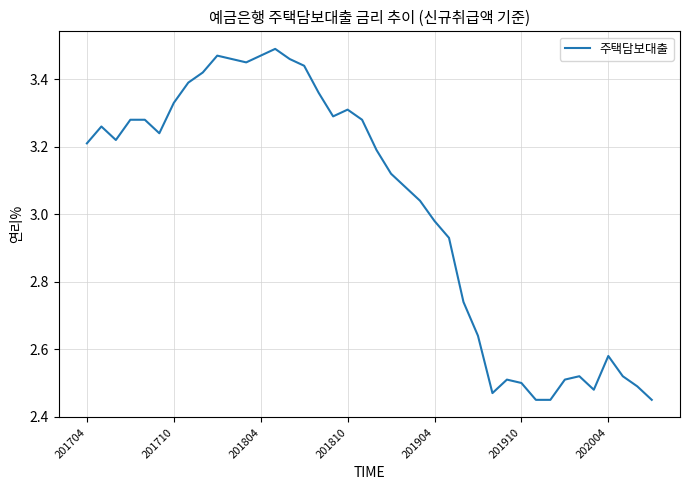

What is the difference between the maximum and minimum values?

1.0